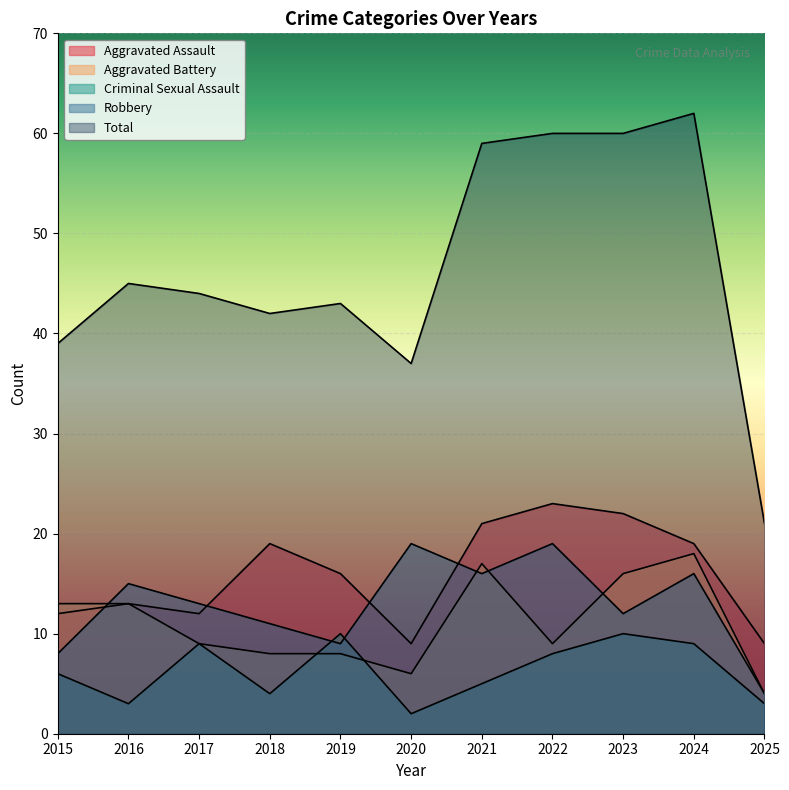

Which series has the largest total across all categories?

Total